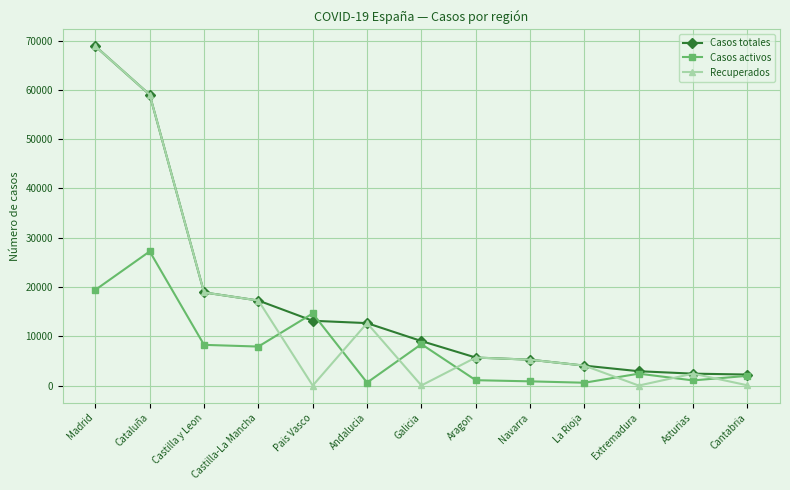

Where does the Casos activos series first go above 2422?

Madrid